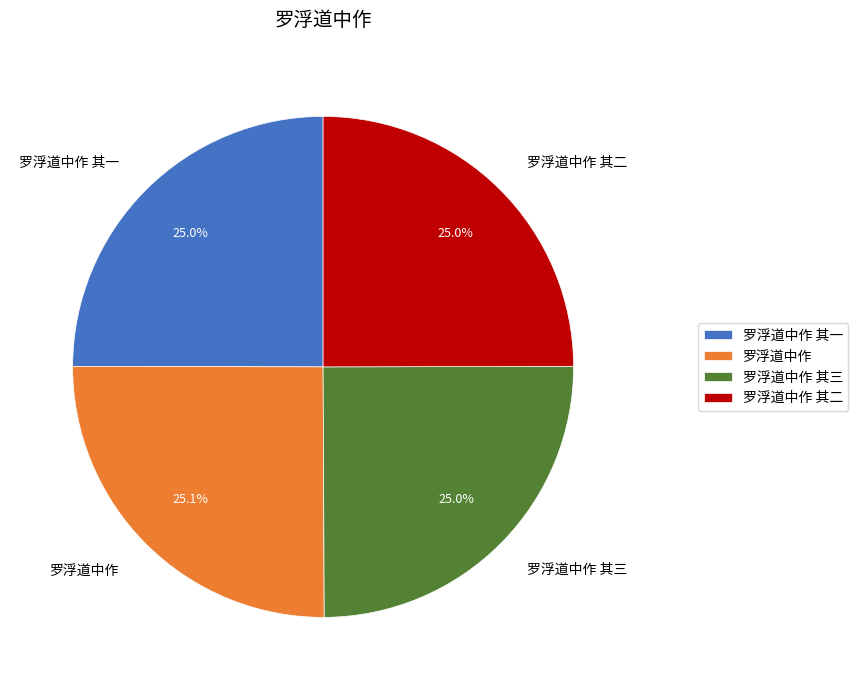

What is the ratio of the value at 罗浮道中作 其三 to the value at 罗浮道中作 其一?

1.0